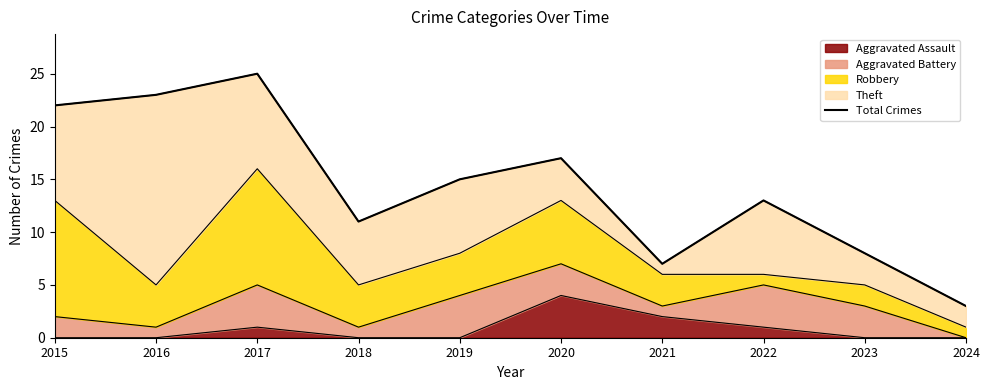

Which has a higher value, 2016 or 2019?

2016